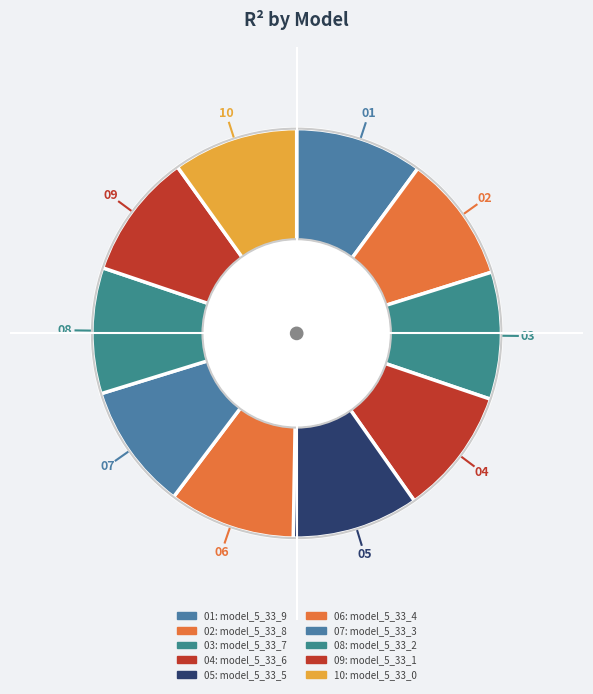

How many slices are in this pie chart?

10